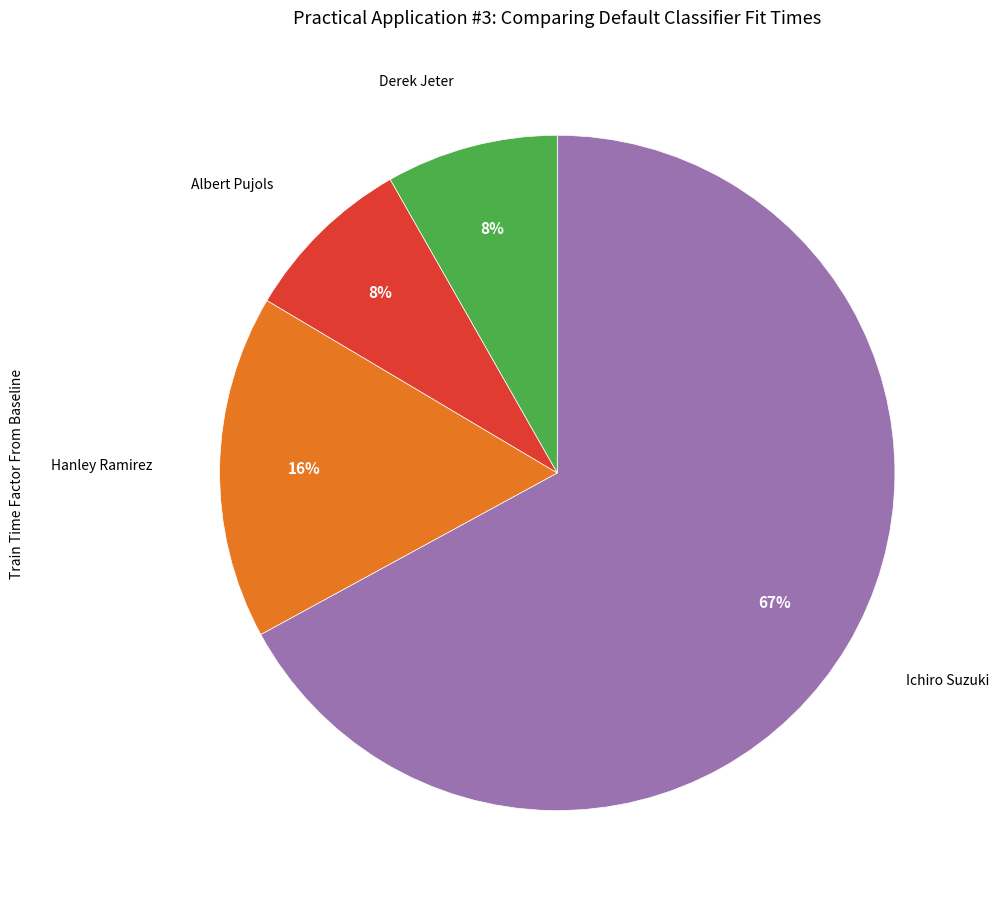

Does any single category account for the majority?

Yes